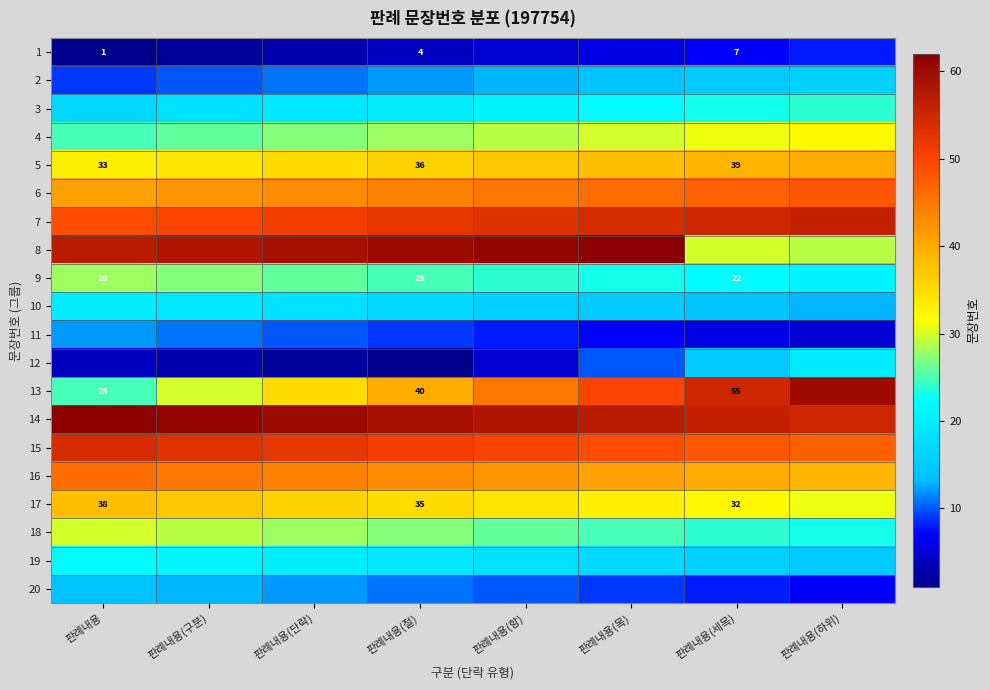

Rank the series at 판례내용 from highest to lowest value.

14, 8, 15, 7, 16, 6, 17, 5, 18, 9, 4, 13, 19, 10, 3, 20, 11, 2, 12, 1